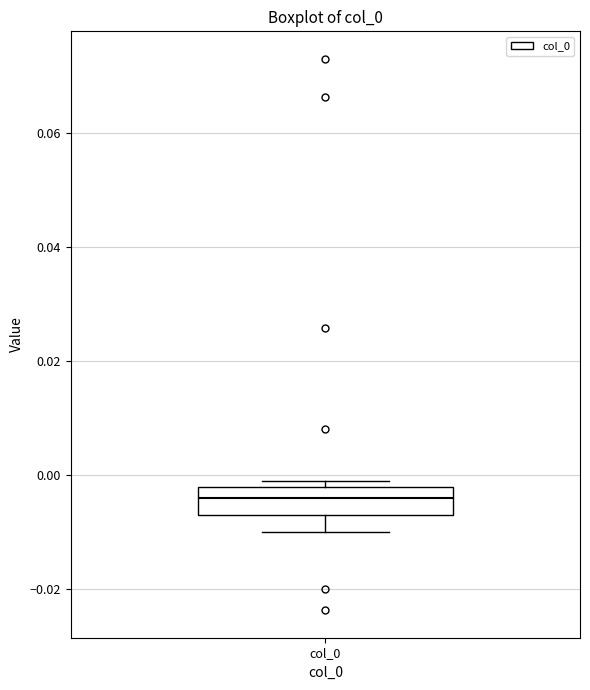

Read this box plot against the y-axis: the position of the median line, the range covered by the box, and the ends of both whiskers. The values are not printed on the chart, so give them approximately, as read against the axis.

median -0.004, box -0.006 to -0.002, whiskers -0.010 to 0.000